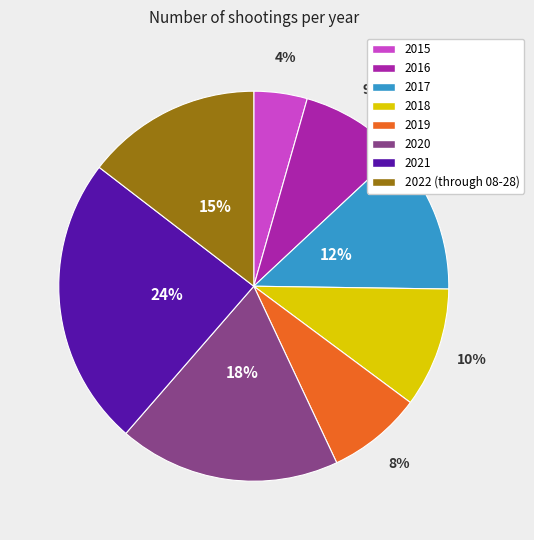

Between 2020 and 2015, which is larger?

2020